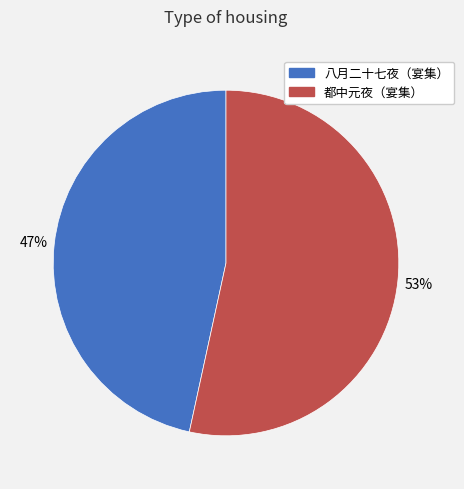

Is there a majority slice in this chart?

Yes